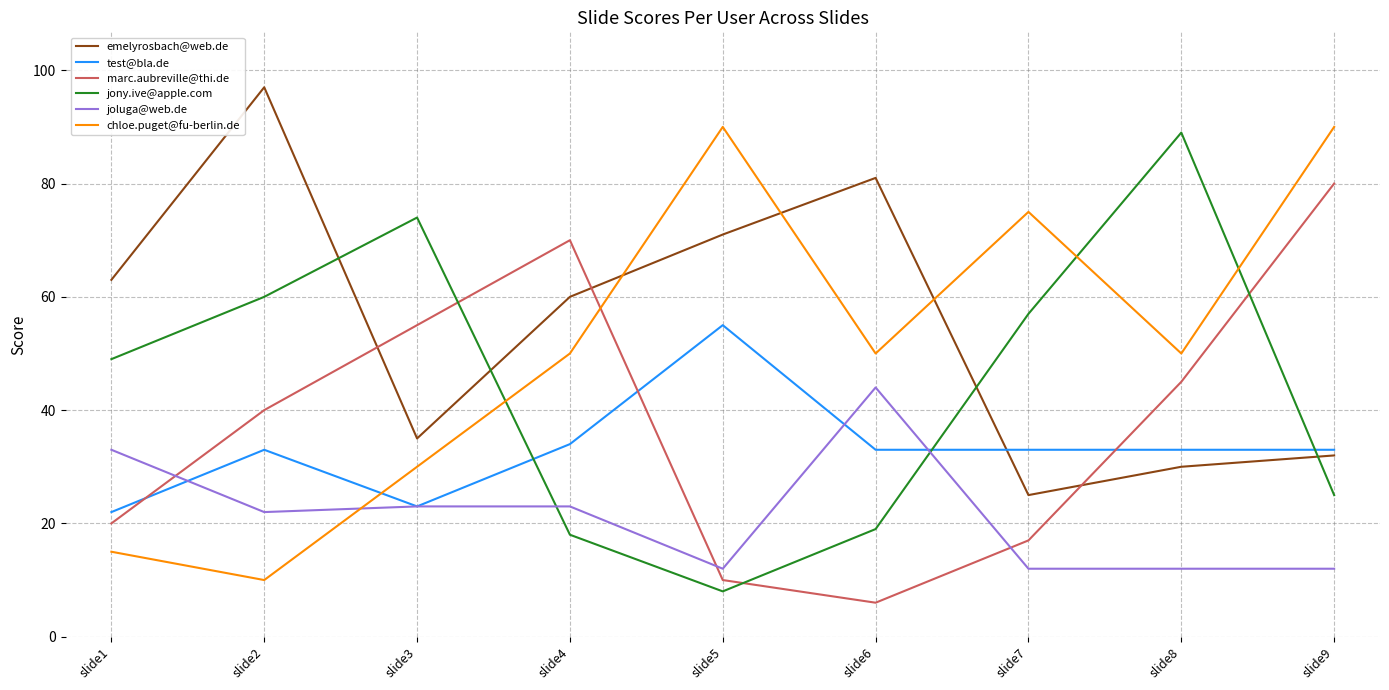

What value does the jony.ive@apple.com series have at slide4?

18